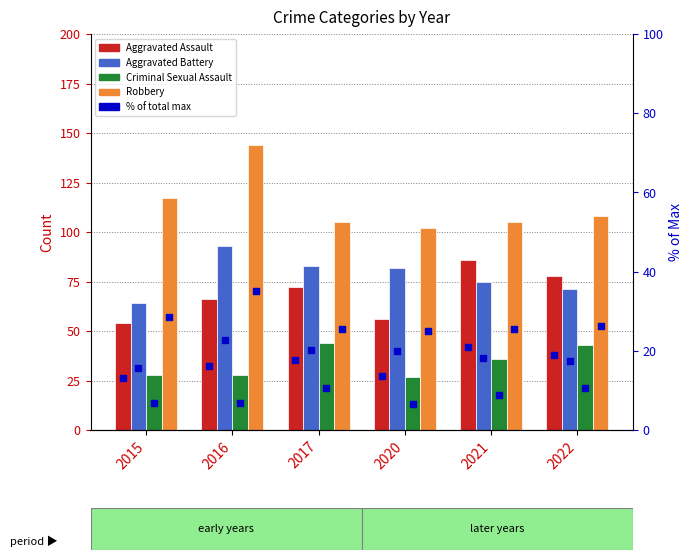

Which series has the widest spread of Y values?

Robbery